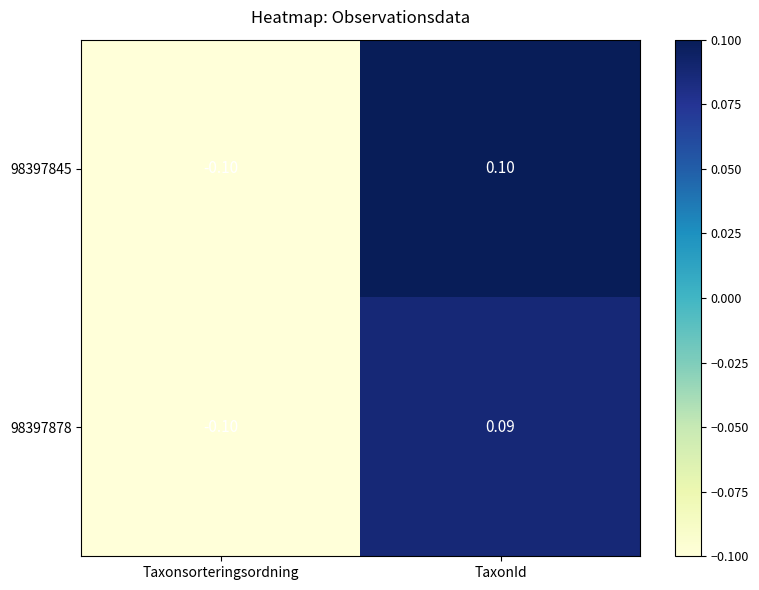

Which label corresponds to the largest value in the chart?

TaxonId